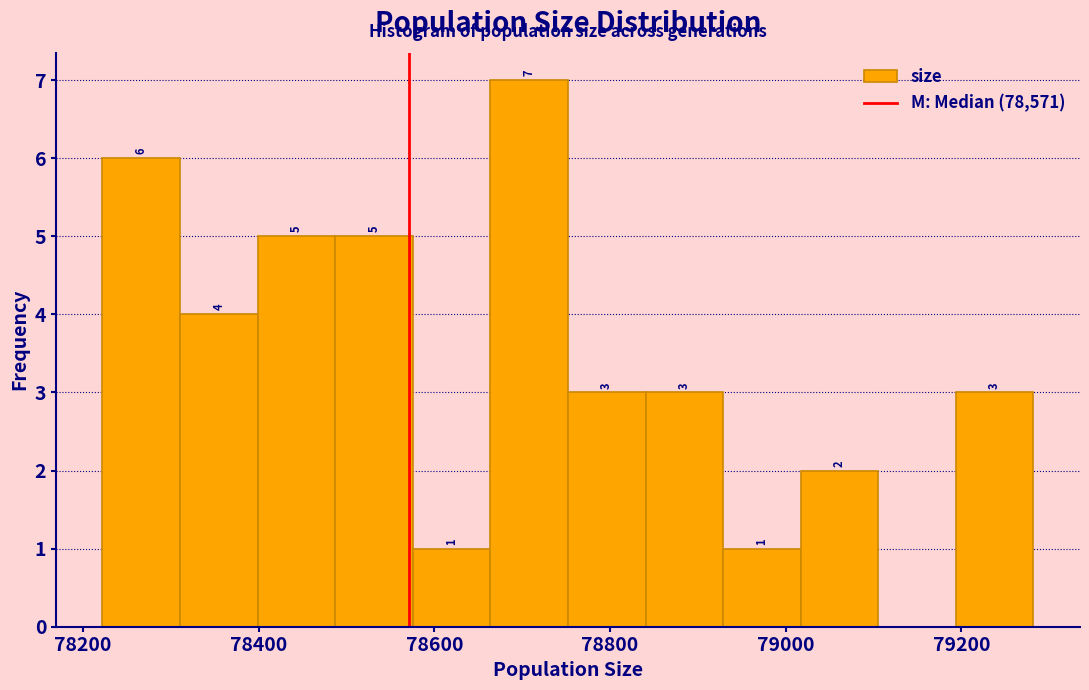

Over which range of the x-axis is the bar tallest?

78660 to 78760